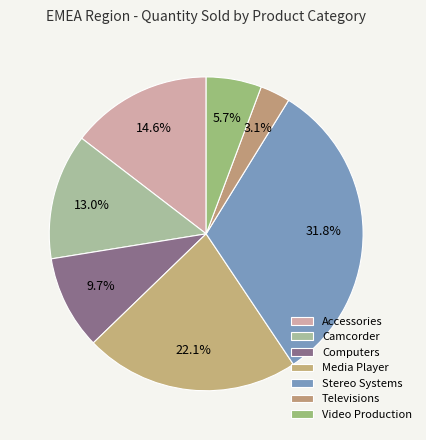

What is the smallest slice in the pie chart?

Televisions